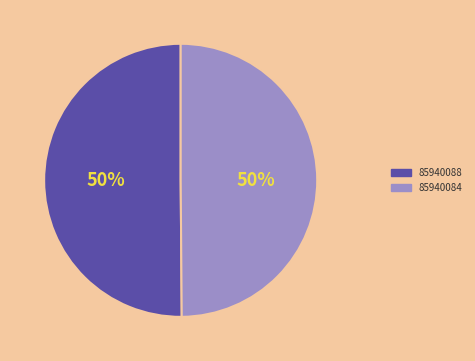

To the nearest percent, what percentage of the pie is 85940088?

50%